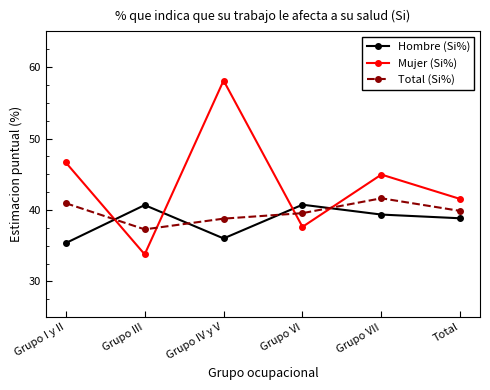

Between Grupo VII and Total, which series saw the biggest shift?

Mujer (Si%)